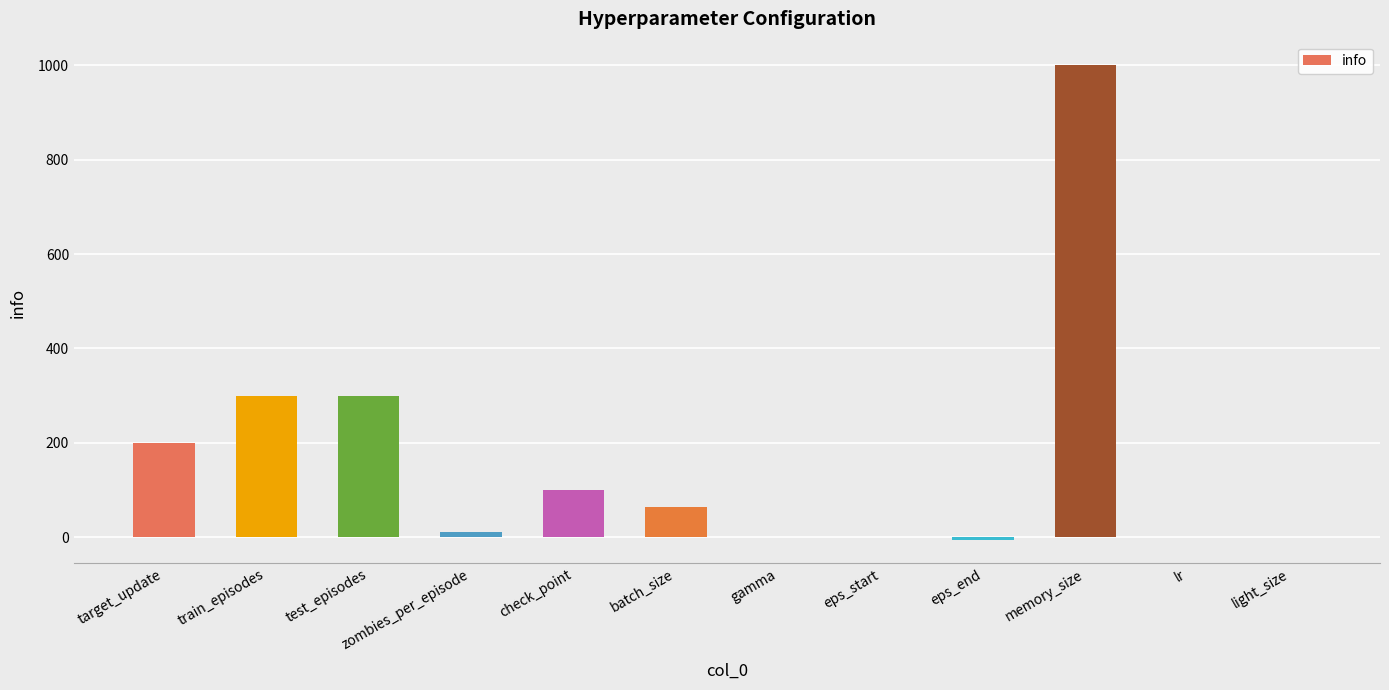

What is the greatest value displayed?

1000.0